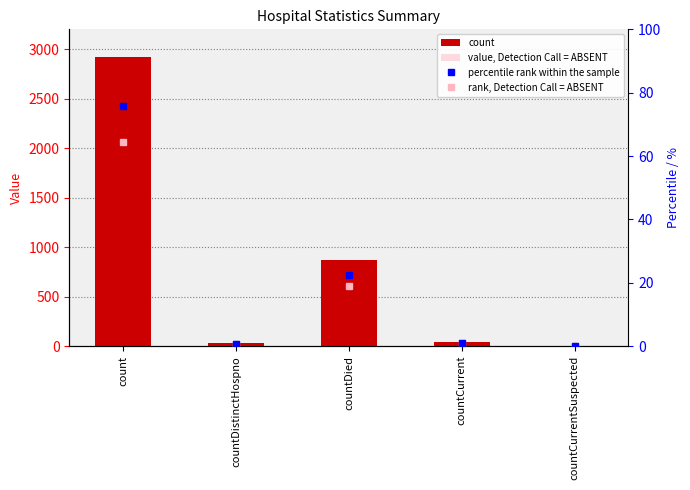

What is the difference between the second highest and minimum values in the value, Detection Call = ABSENT series?

779.4